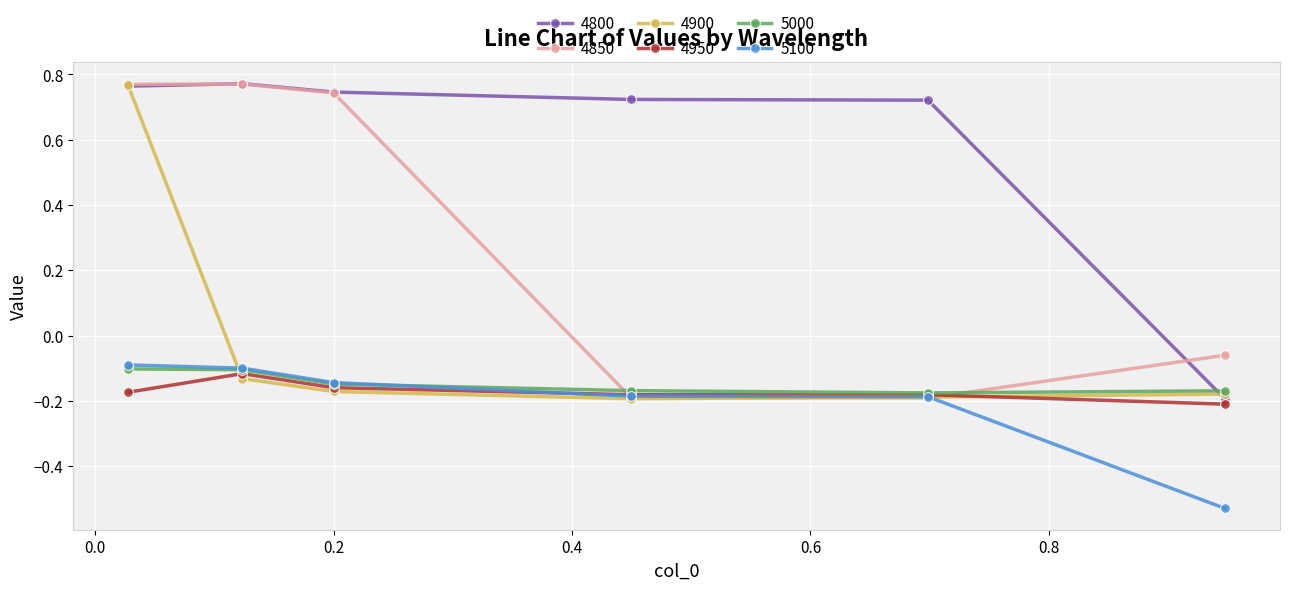

True or false: 4800 has more than 0 points higher than both neighbors.

True